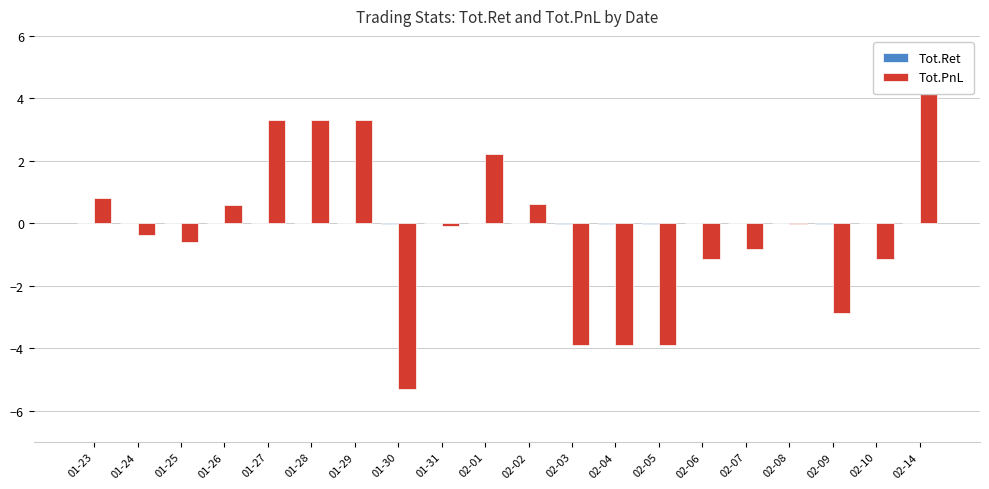

Rank the categories by Tot.PnL value from highest to lowest.

02-14, 01-27, 01-28, 01-29, 02-01, 01-23, 02-02, 01-26, 02-08, 01-31, 01-24, 01-25, 02-07, 02-06, 02-10, 02-09, 02-03, 02-04, 02-05, 01-30